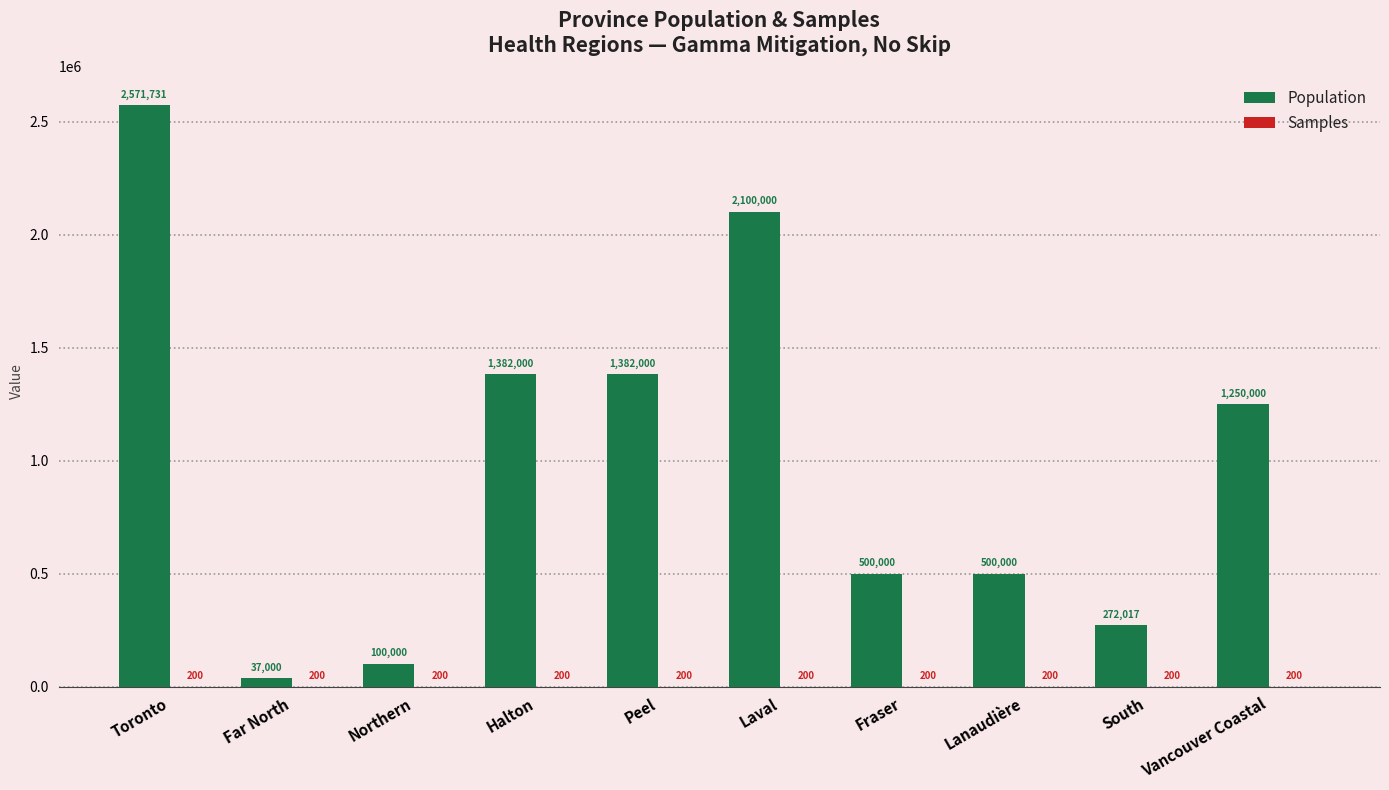

Which series changed the most between Far North and South?

Population